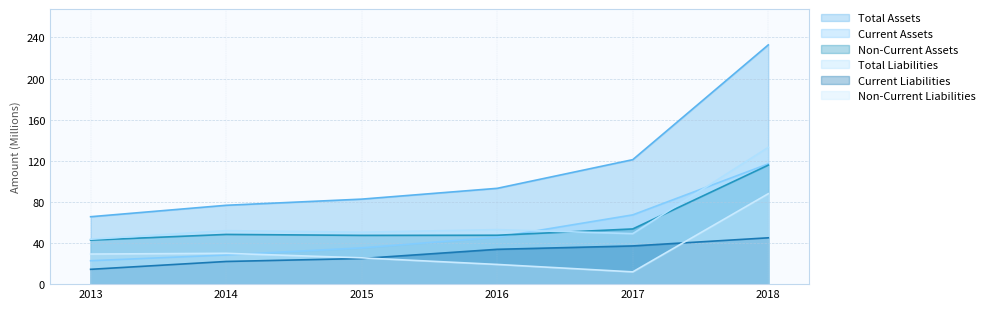

What is the total value across all series at 2016?

292.4